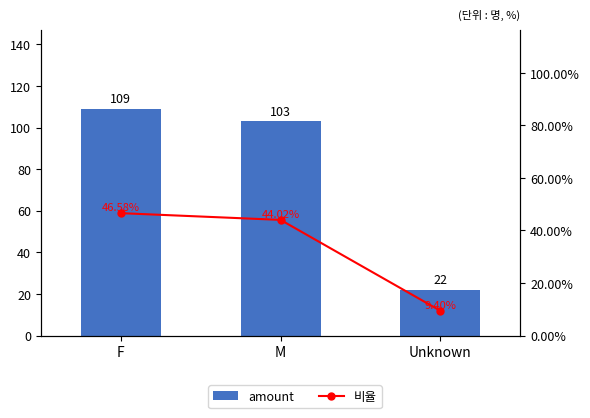

What is the smallest value displayed?

0.1